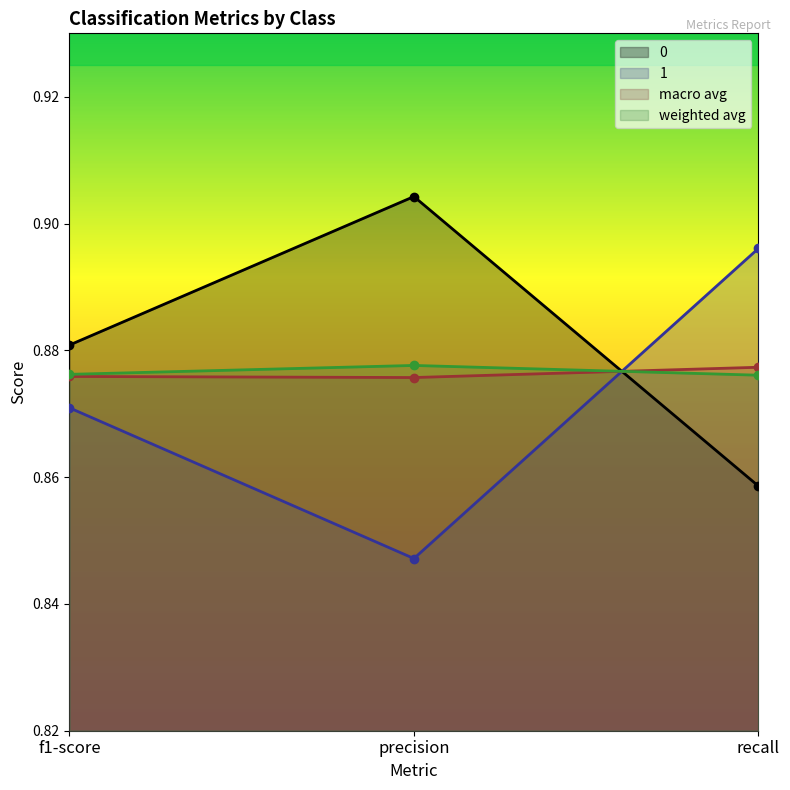

Which series has the largest range (max minus min)?

1